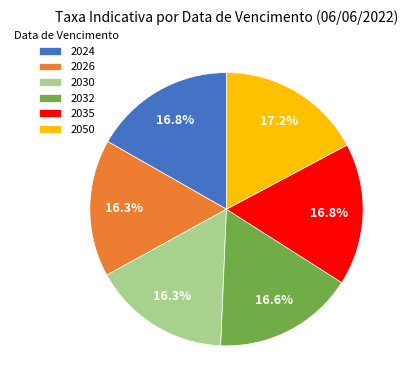

What percentage is NOT represented by 2026?

83.7%